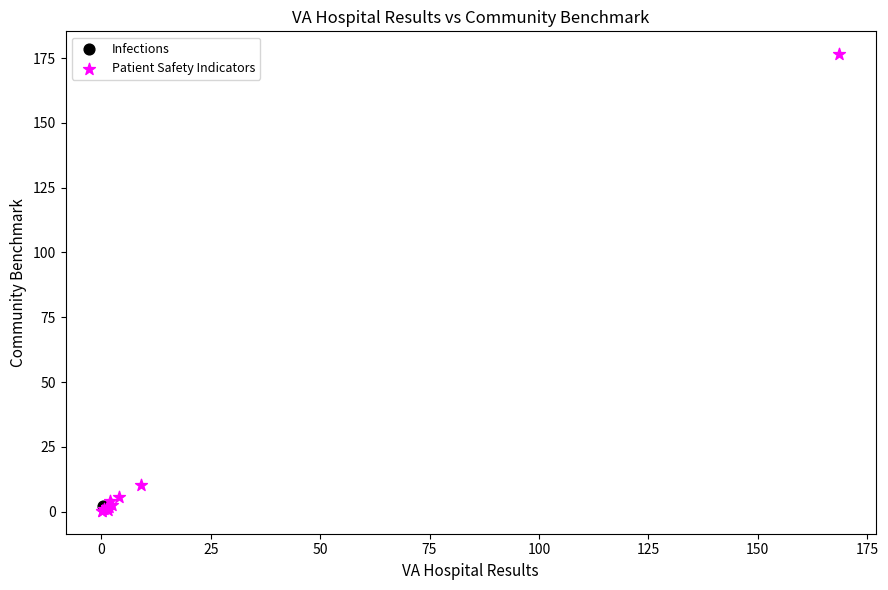

What are all the series names shown in the legend?

Infections, Patient Safety Indicators